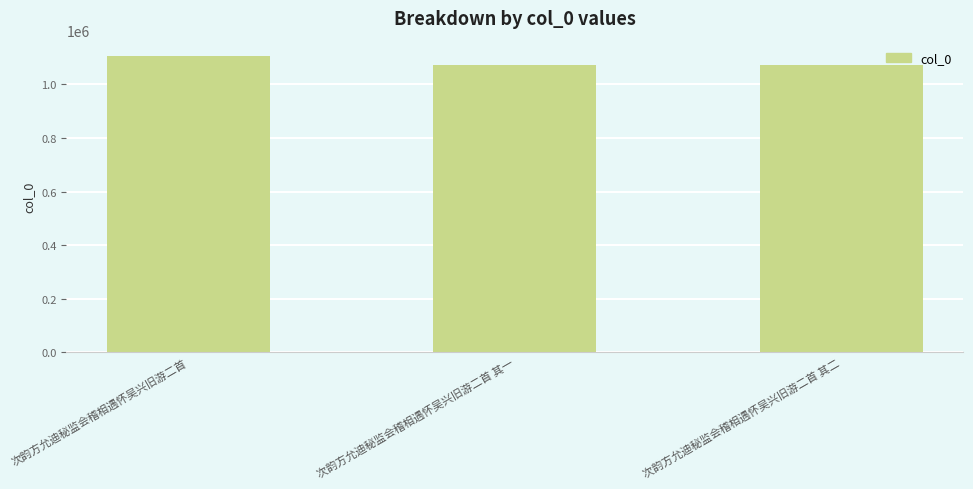

The chart shows a value of 648987 at 次韵方允迪秘监会稽相遇怀吴兴旧游二首. True or false?

False